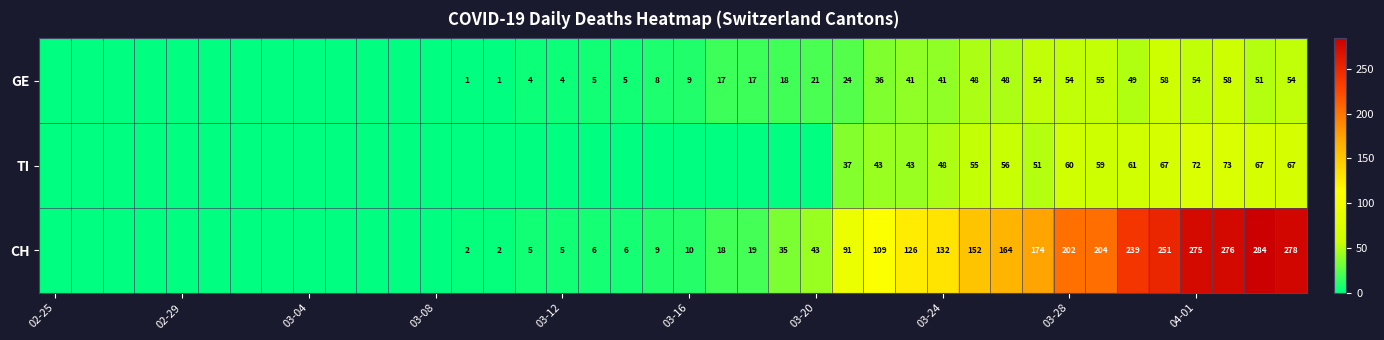

What is the difference between the second highest and second lowest values in the TI series?

72